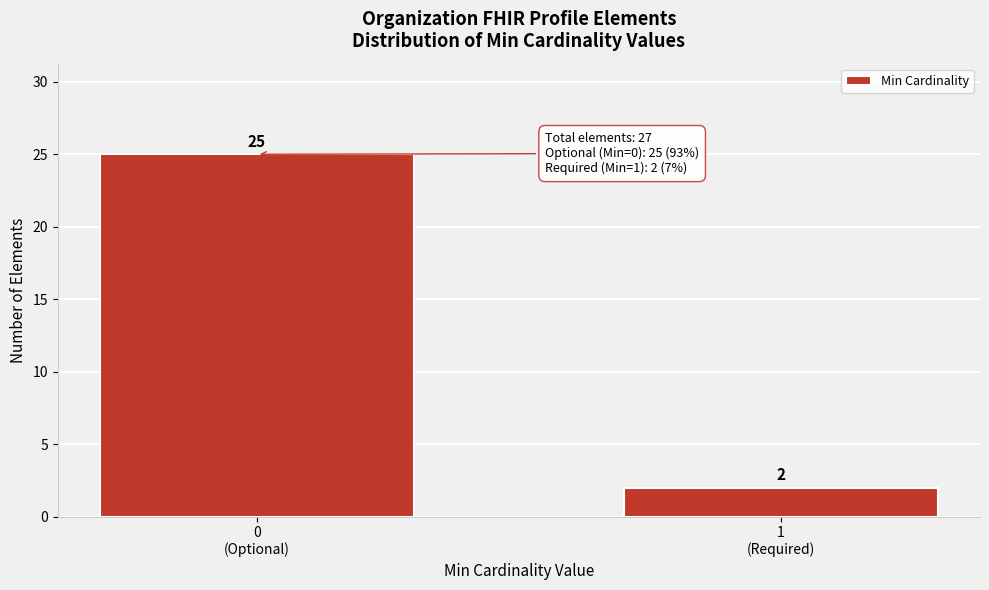

Reading right to left, extract all data points from this chart.

2	25